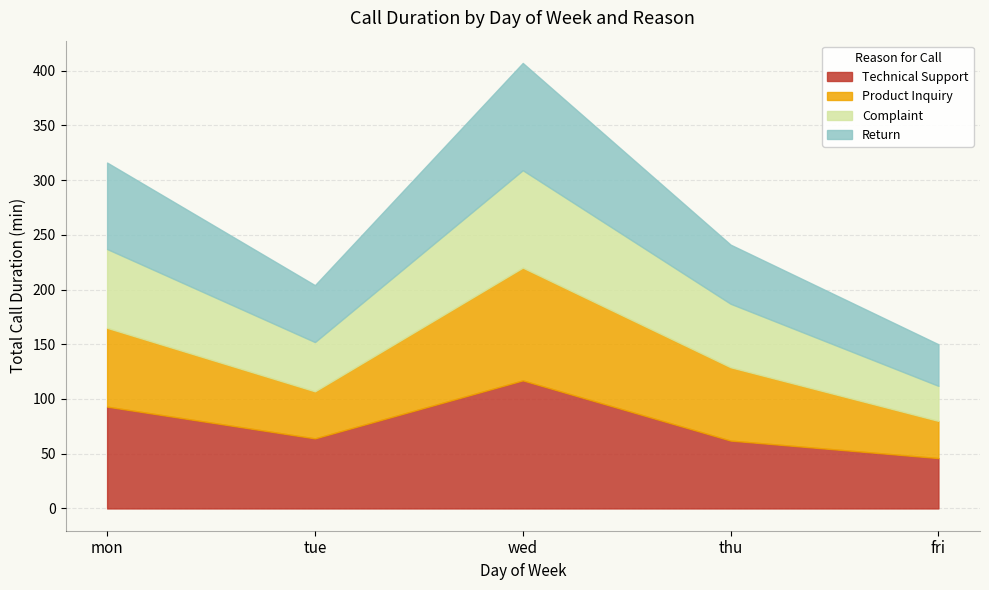

What is the total value across all series at tue?

204